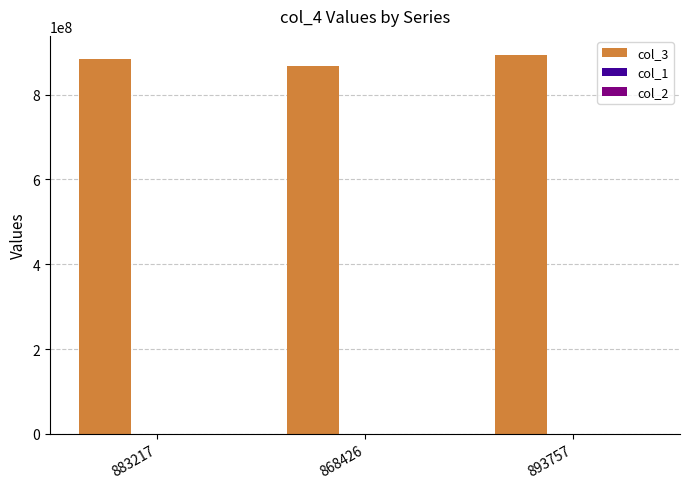

Count the number of data series in this chart.

3